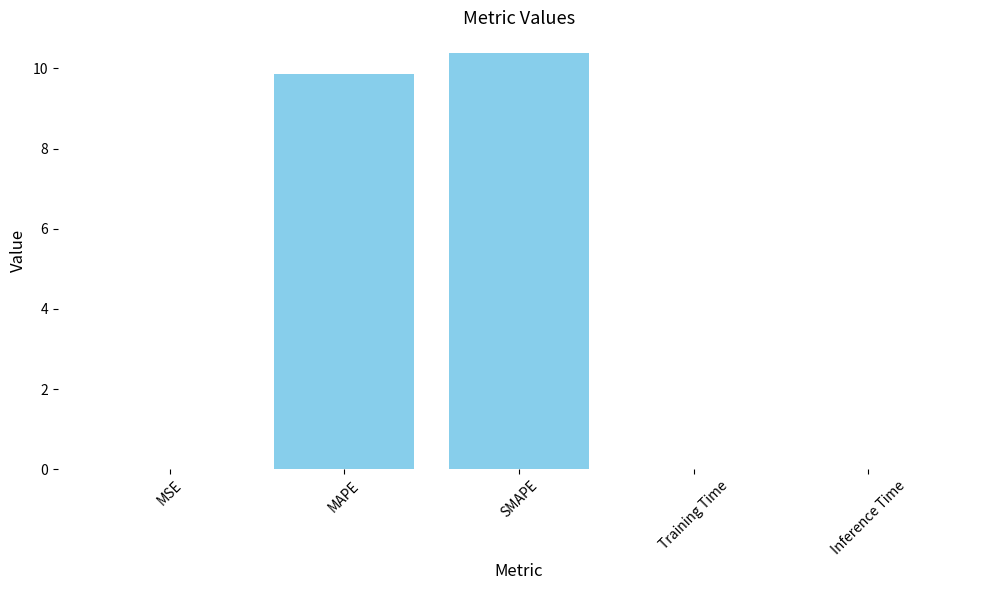

The chart shows a value of 0.0 at Inference Time. True or false?

True